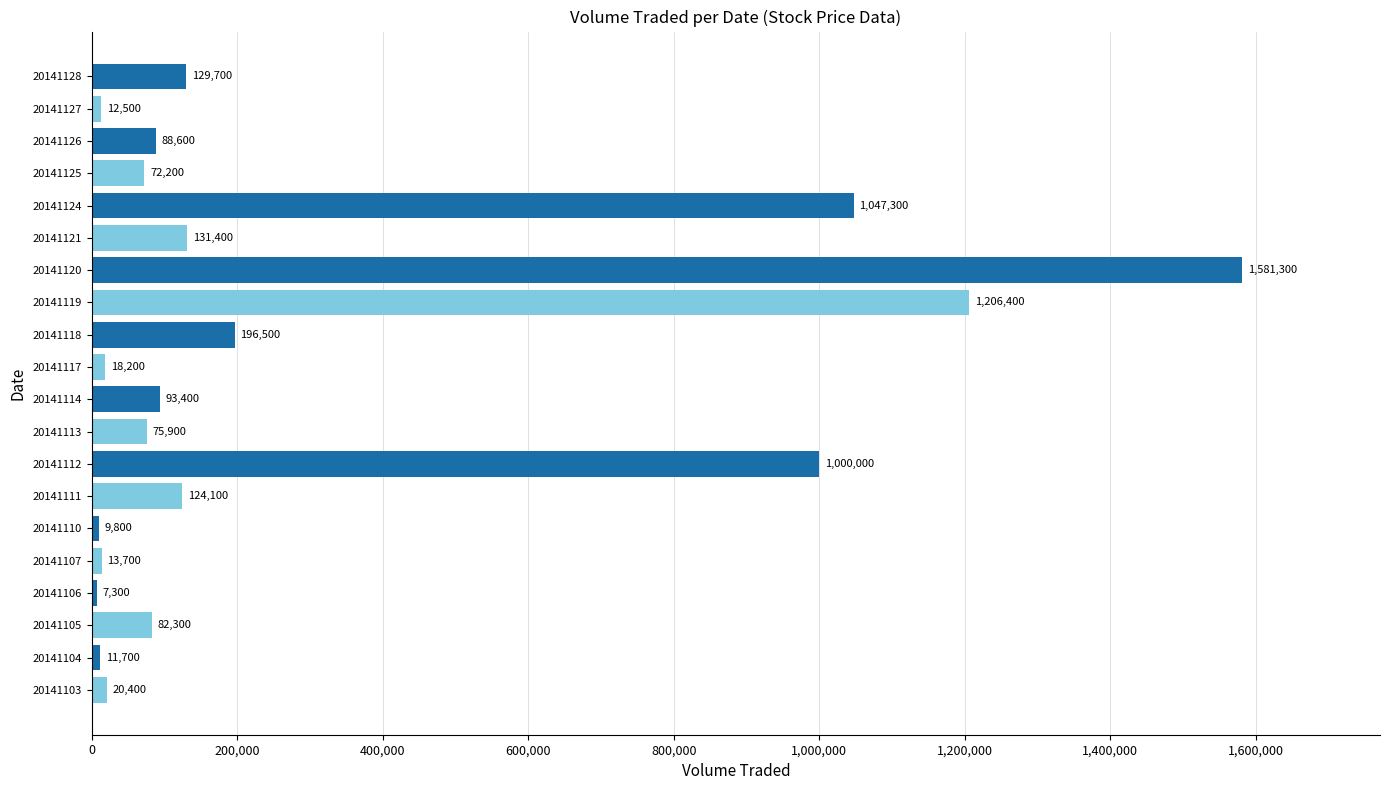

Where is the data nearest to the value 794300?

20141112